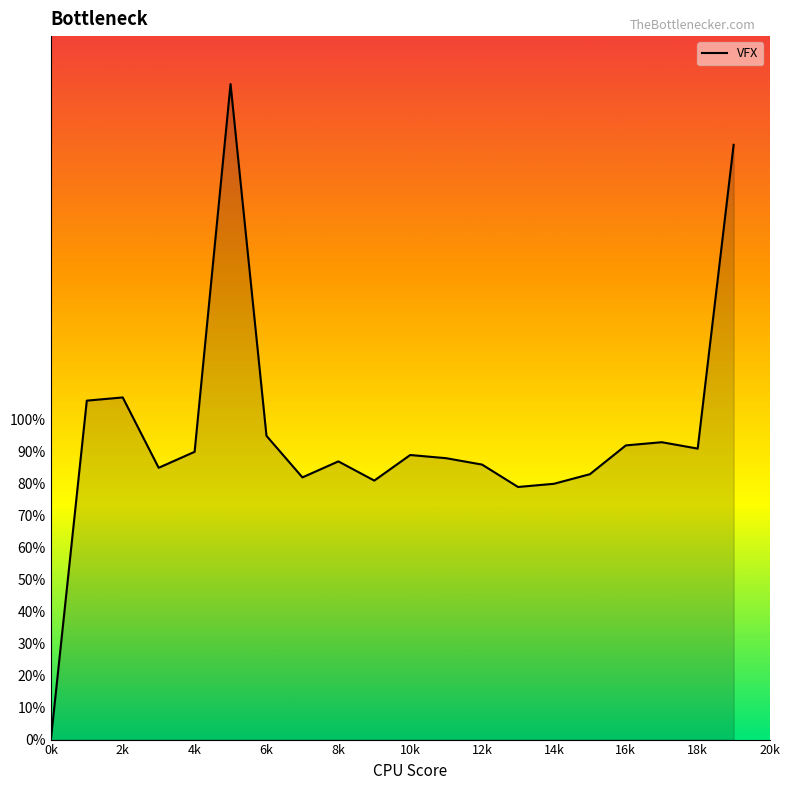

What is the maximum value shown in the chart?

205